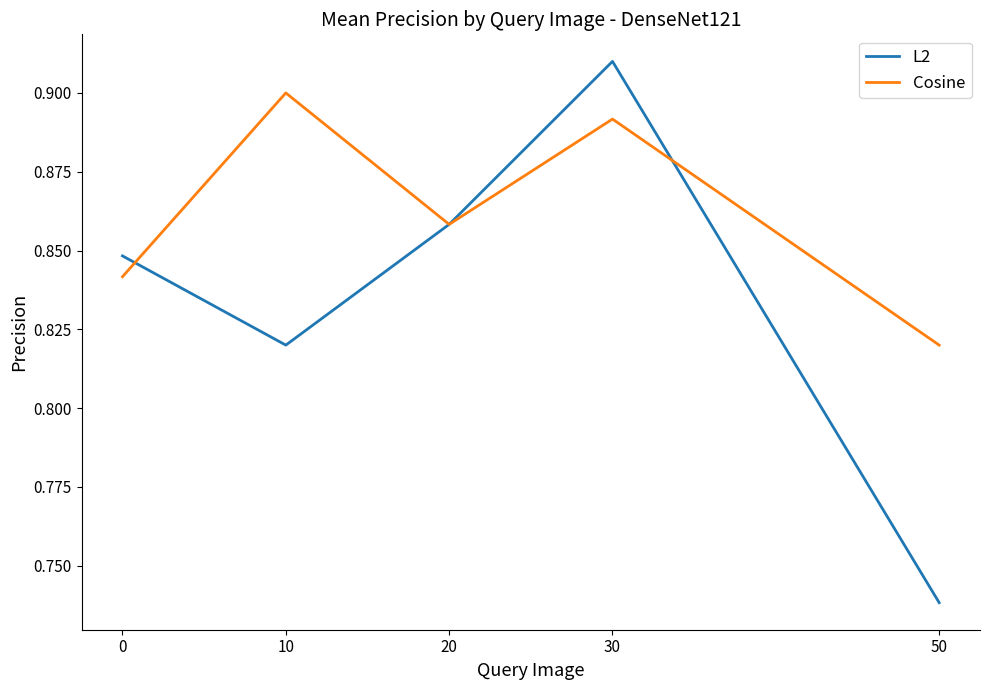

What are all the series names shown in the legend?

L2, Cosine